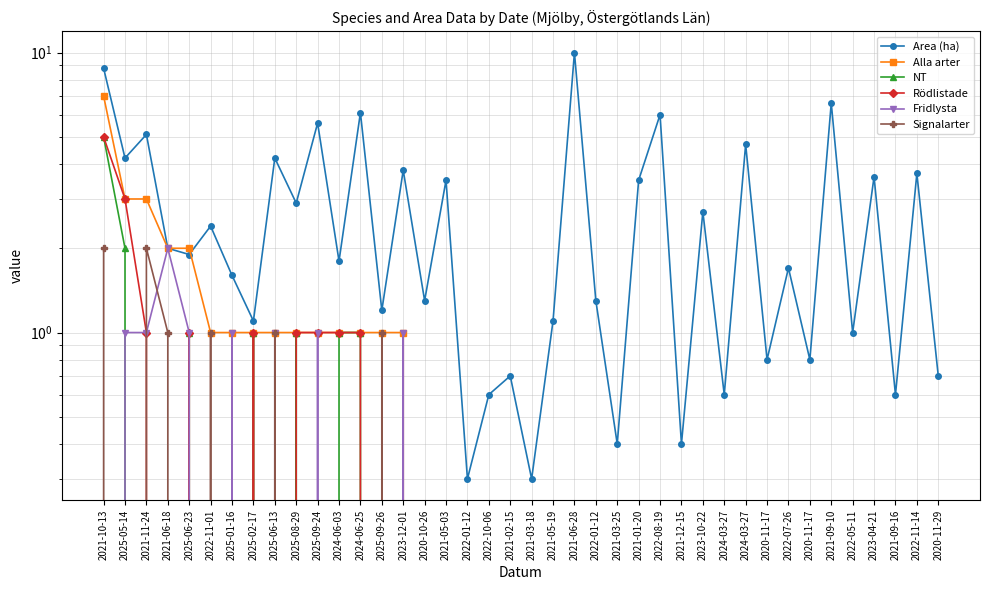

Which has a higher value, 2021-03-25 or 2021-05-19?

2021-05-19